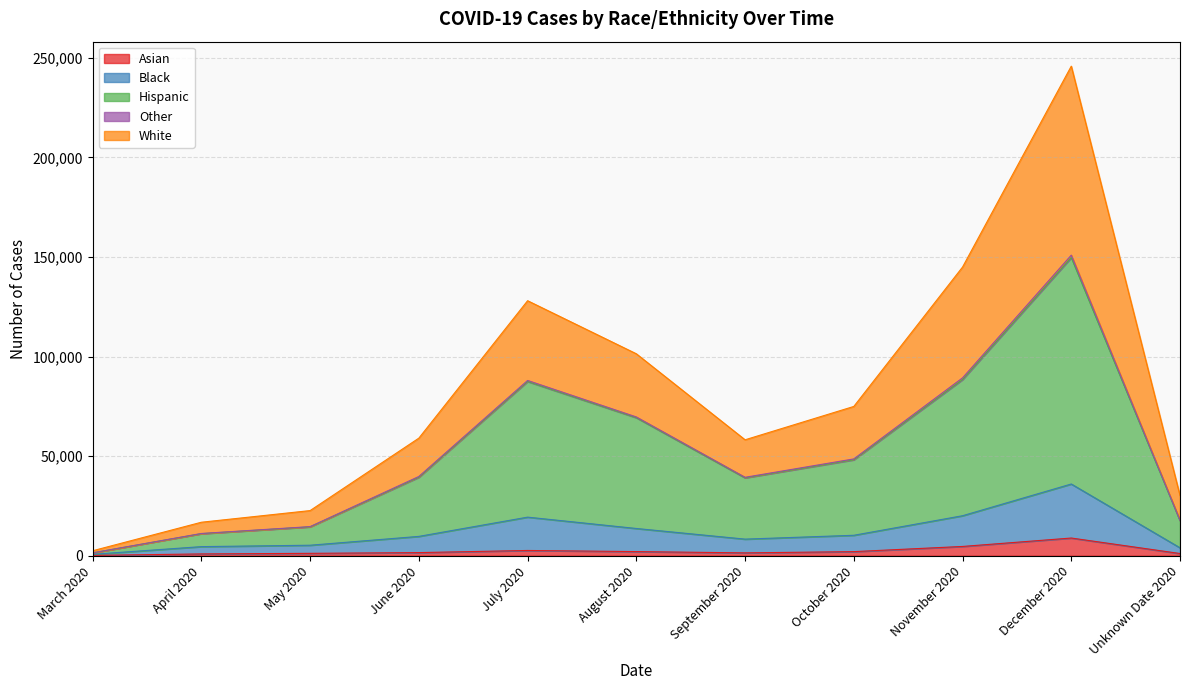

At which category is the sum across all series the highest?

December 2020